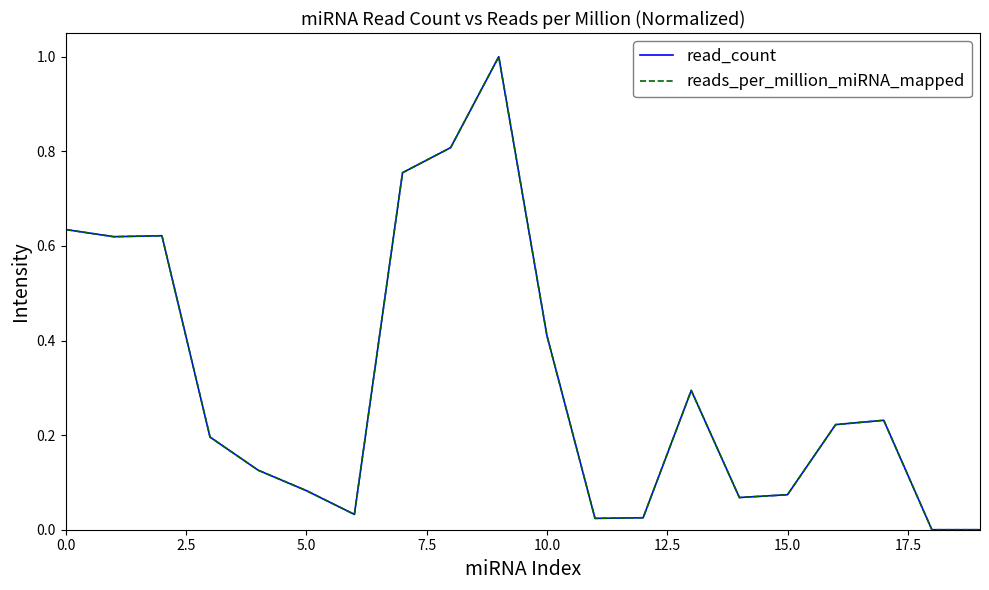

What is the maximum value for read_count?

1.0